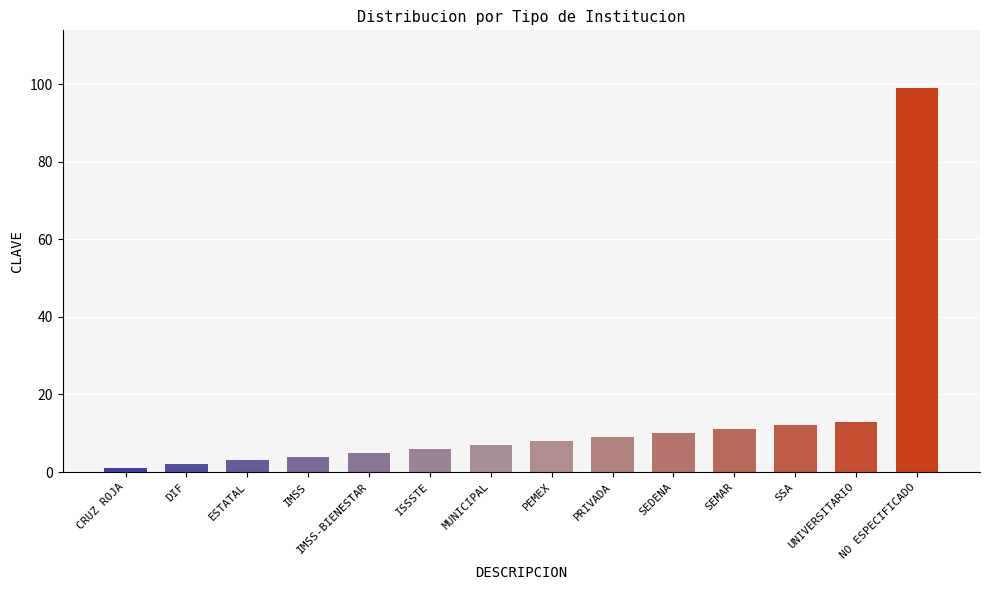

What is the label of the 7th bar from the right?

PEMEX